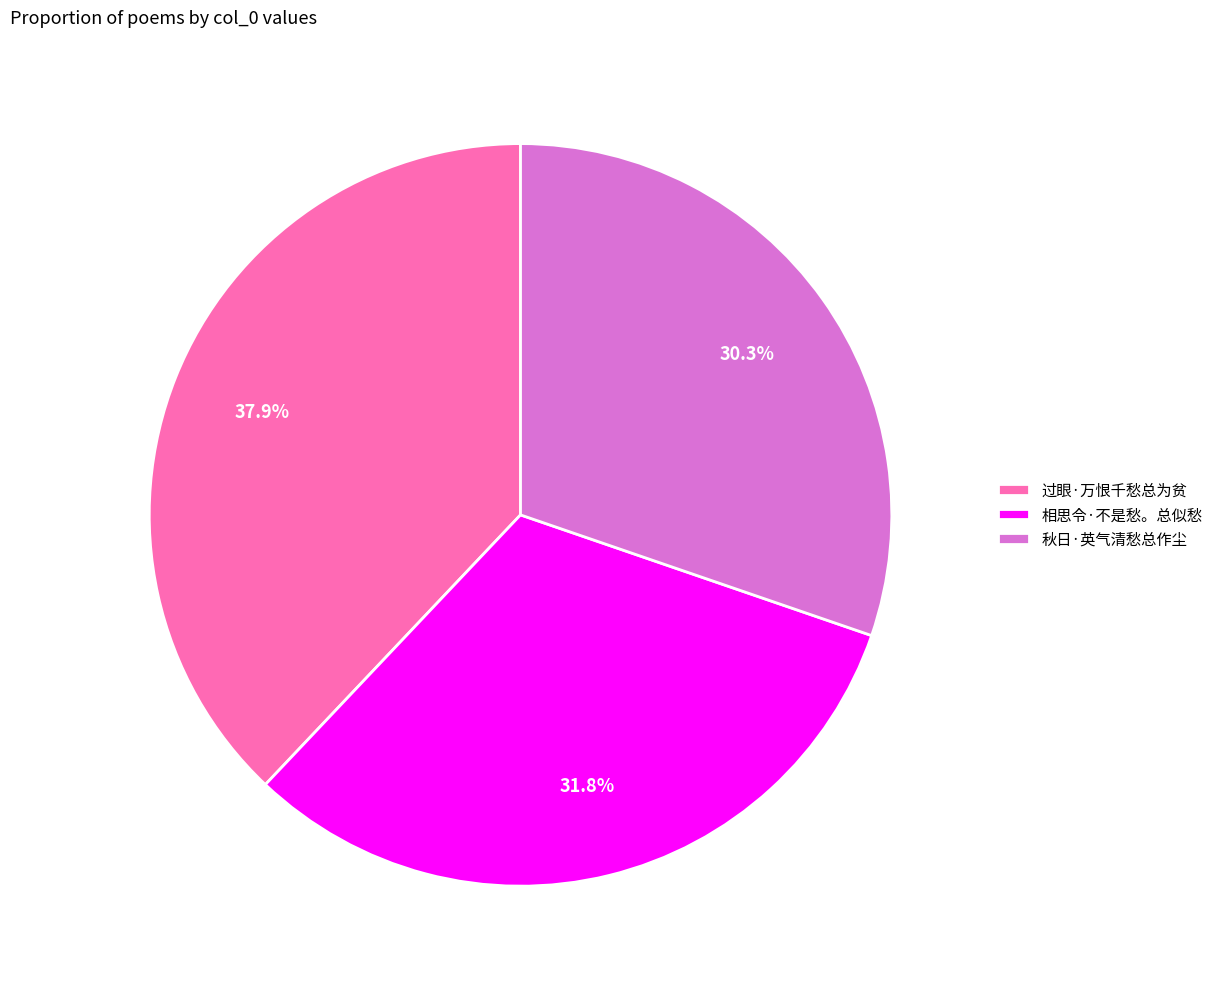

What portion of the pie excludes 过眼·万恨千愁总为贫?

62.1%